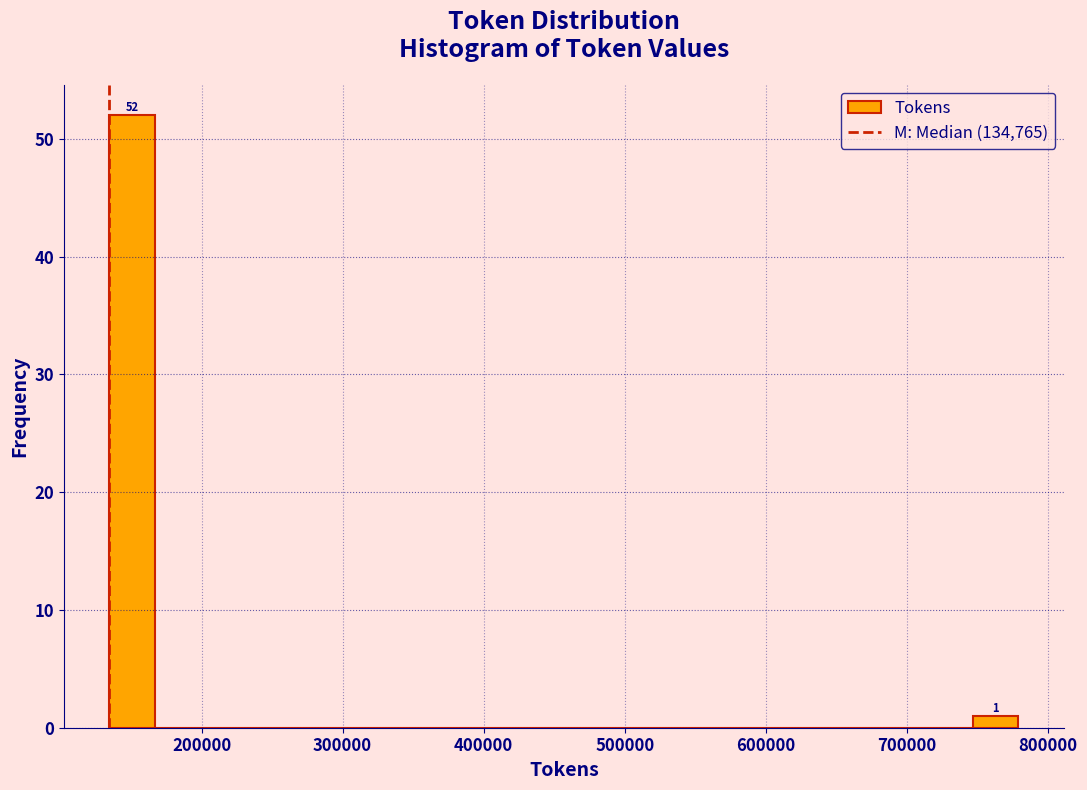

Read against the x-axis, roughly where is the centre of the tallest bar?

150000